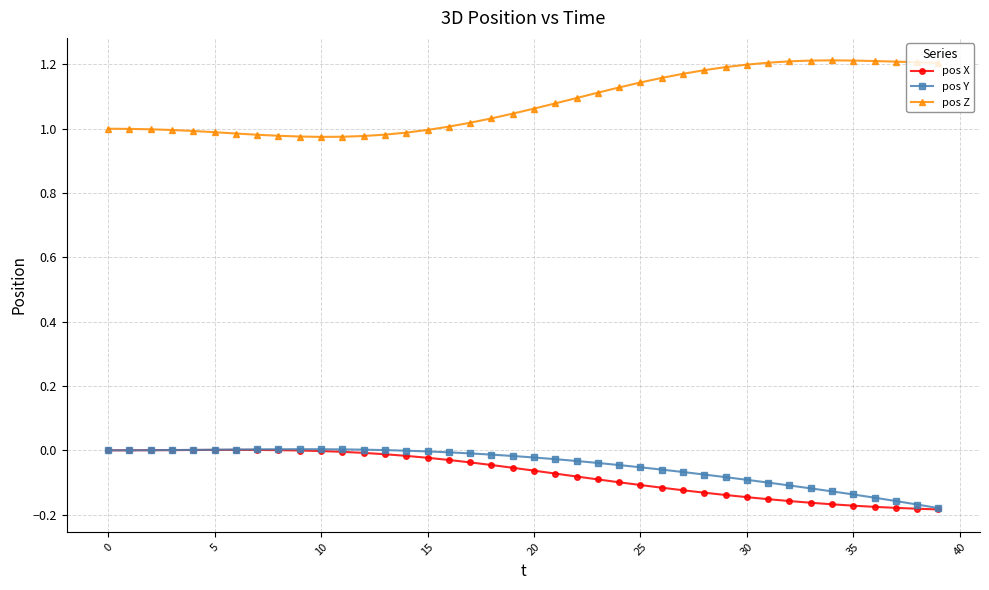

True or false: pos X and pos Z intersect in this chart.

False